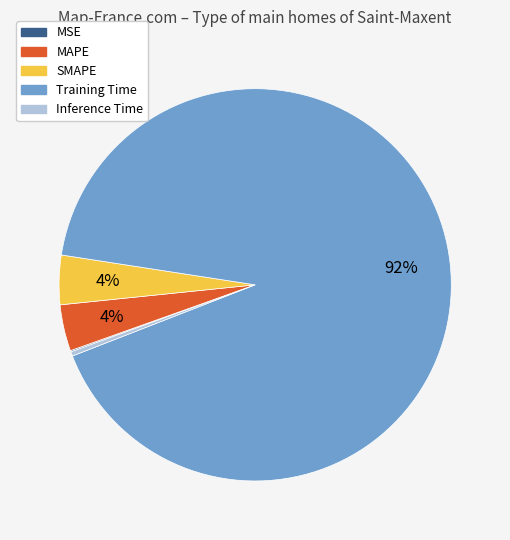

Which slice is the largest?

Training Time